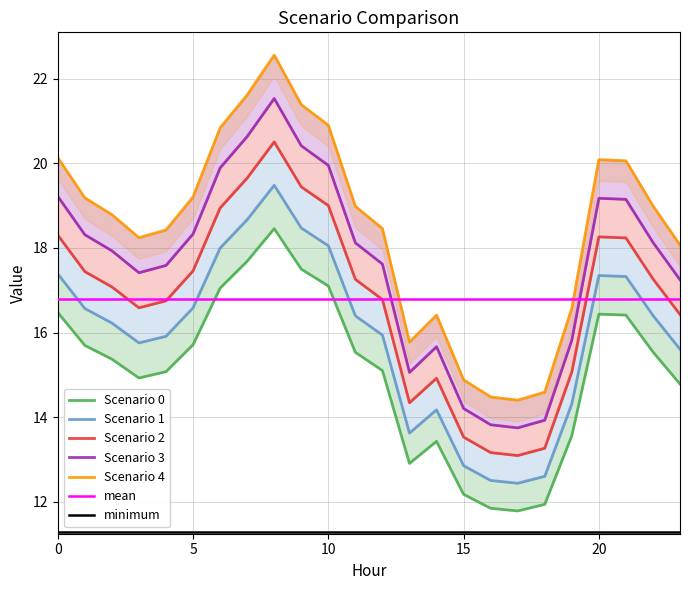

Is it true that Scenario 2 equals 22.3 at 17?

False